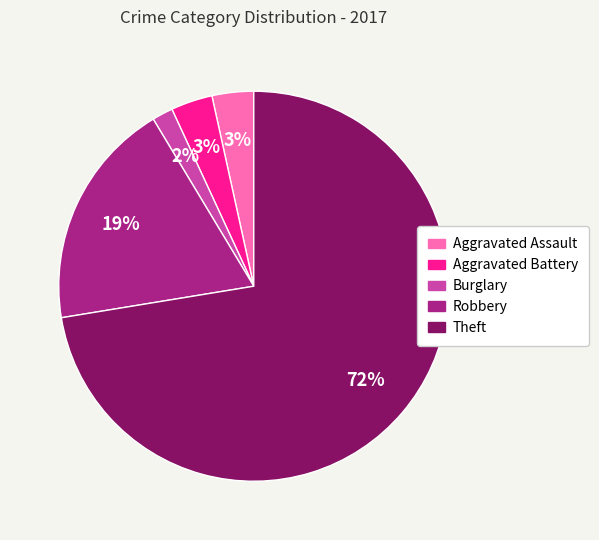

To the nearest percent, what percentage of the pie is Burglary?

2%